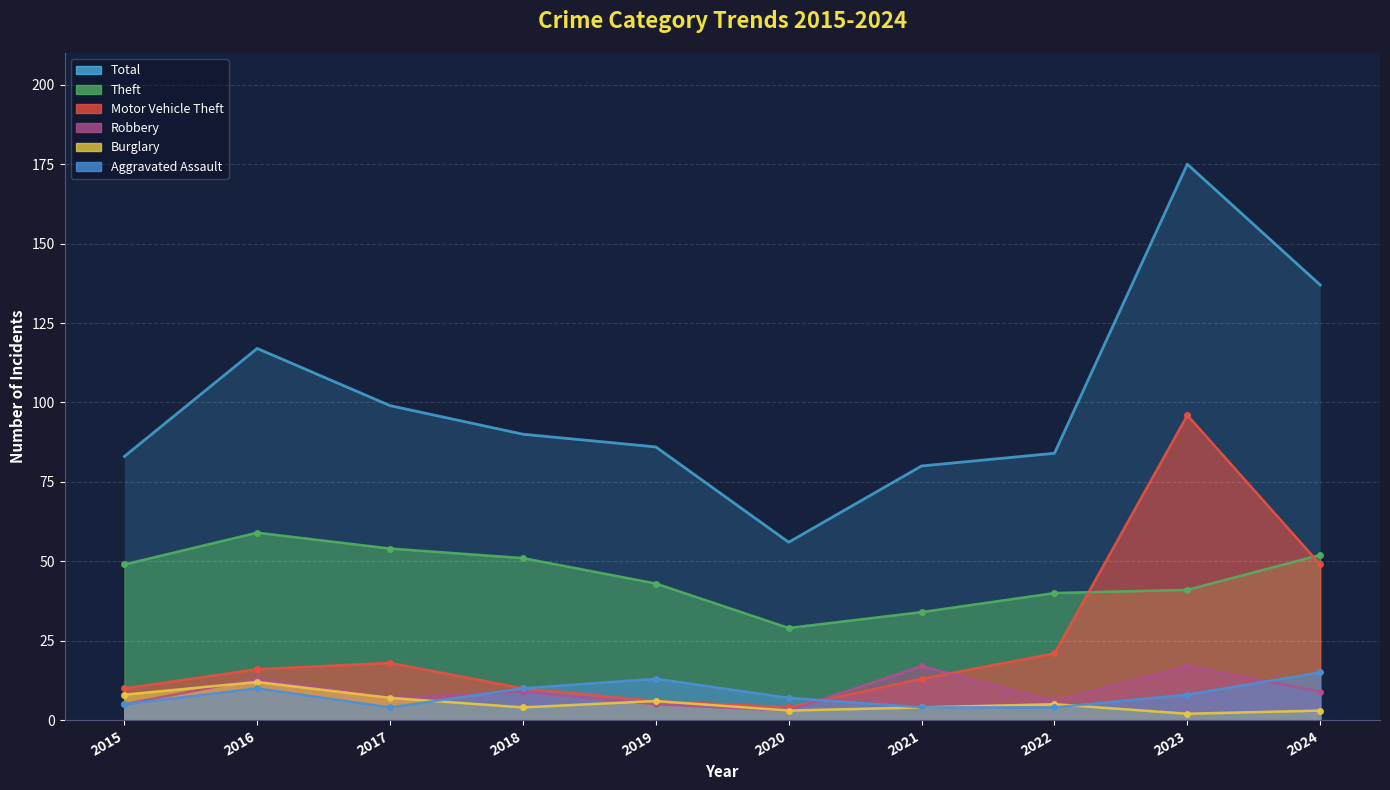

What is the difference between the highest and lowest values at 2019?

81